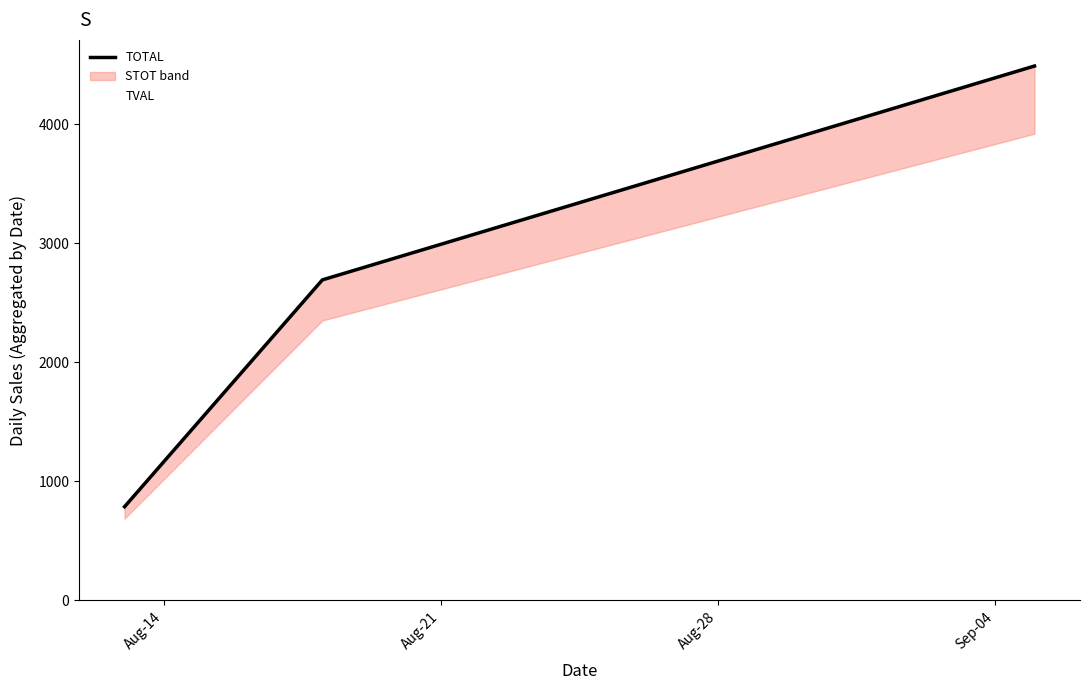

Which has a higher value, Aug-28 or Aug-21?

Aug-28